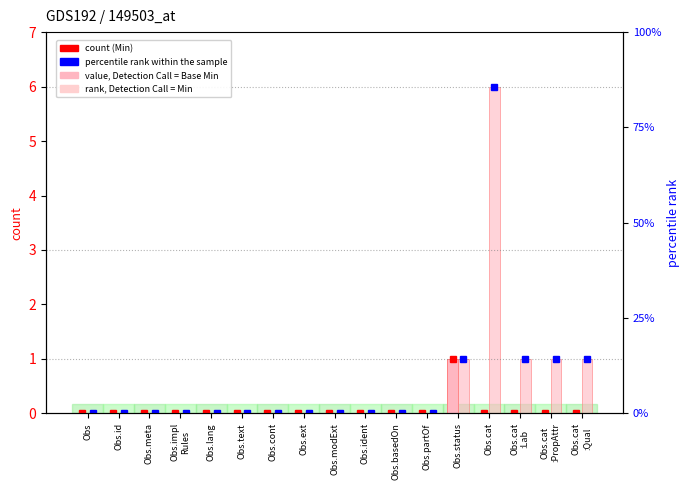

At Obs.basedOn, list the series in order from largest to smallest.

Base Min, Min